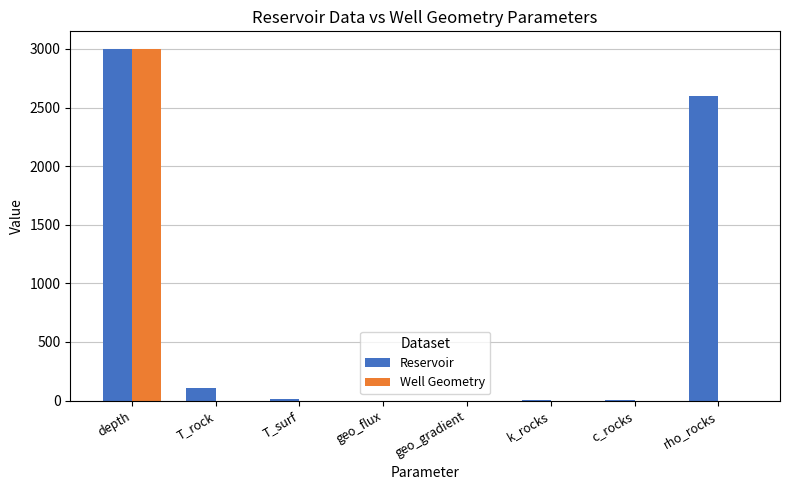

What is the greatest value displayed?

3000.0